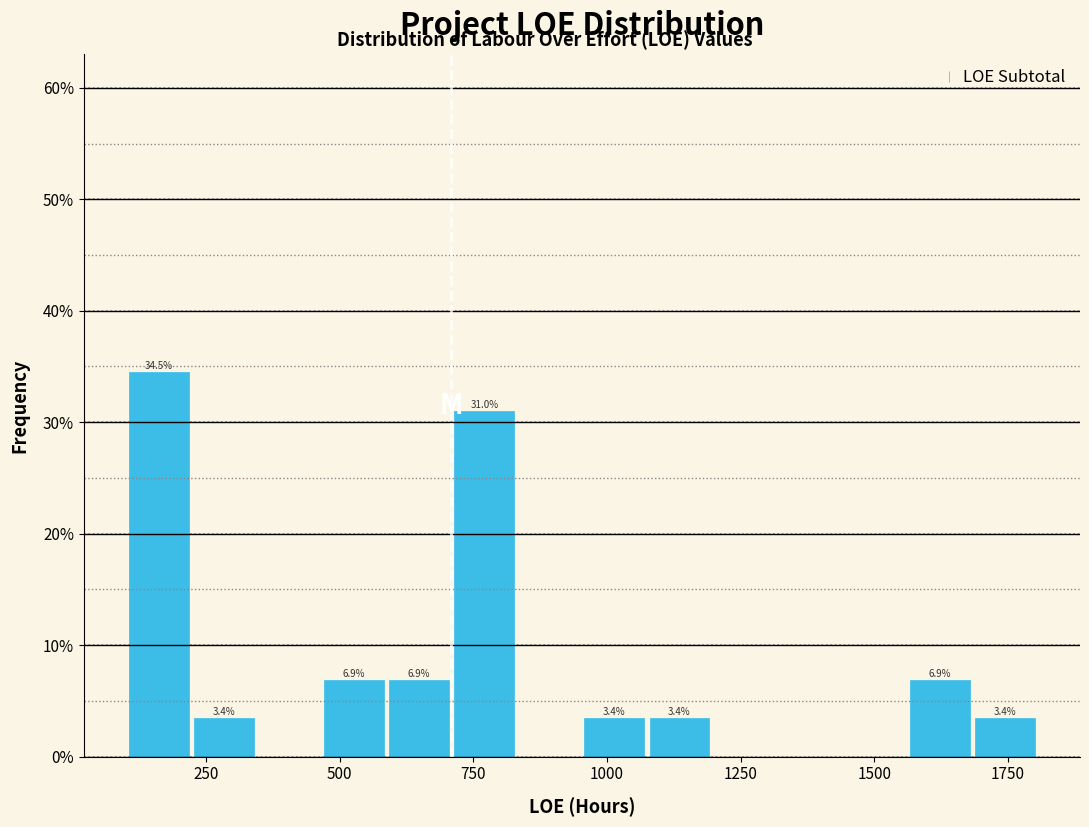

Around what value on the x-axis is the tallest bar? Give the approximate position of its centre, as read against the axis.

150